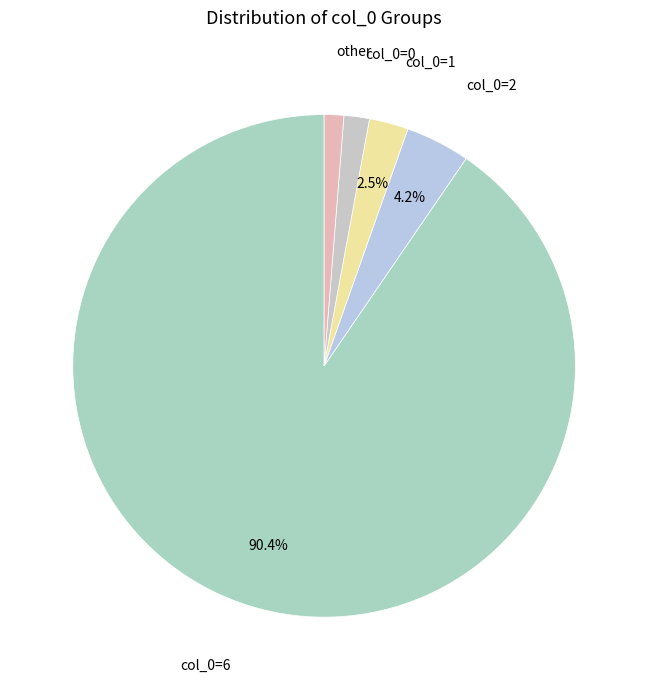

How many slices are in this pie chart?

5